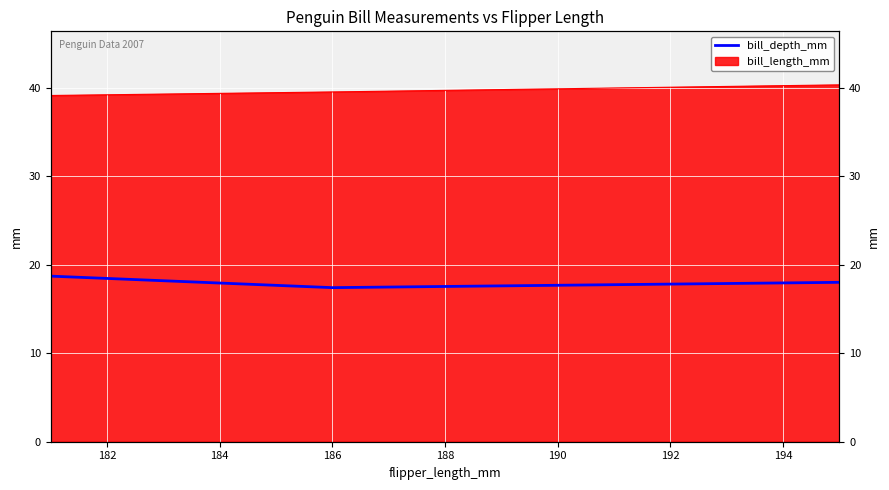

What is the difference between the maximum and minimum values?

1.3